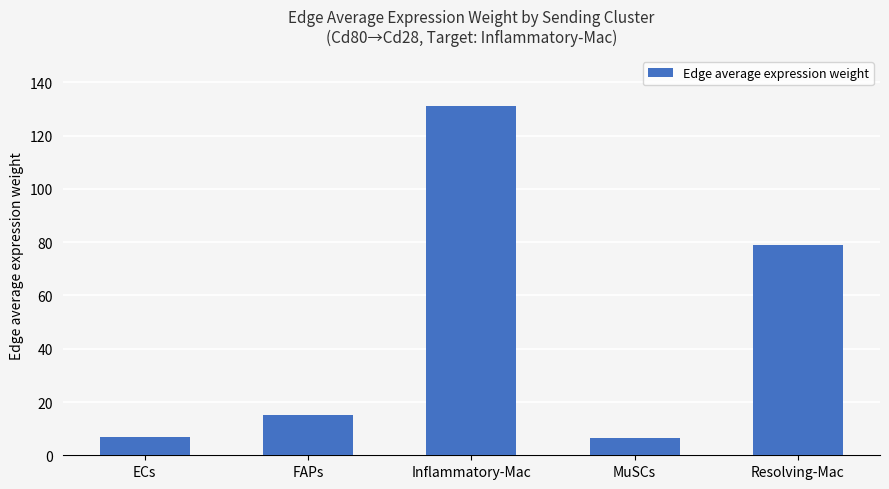

What is the label of the 2nd bar from the right?

MuSCs